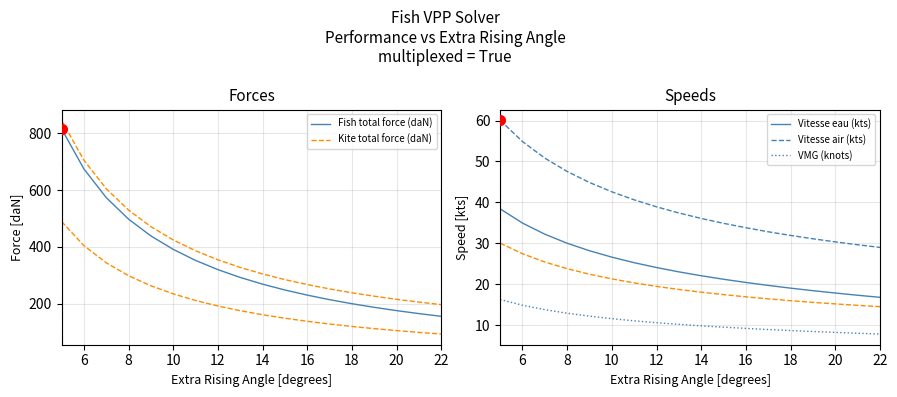

What are all the series names shown in the legend?

Fish total force (daN), Kite total force (daN), Vitesse eau (kts), Vitesse air (kts), VMG (knots)